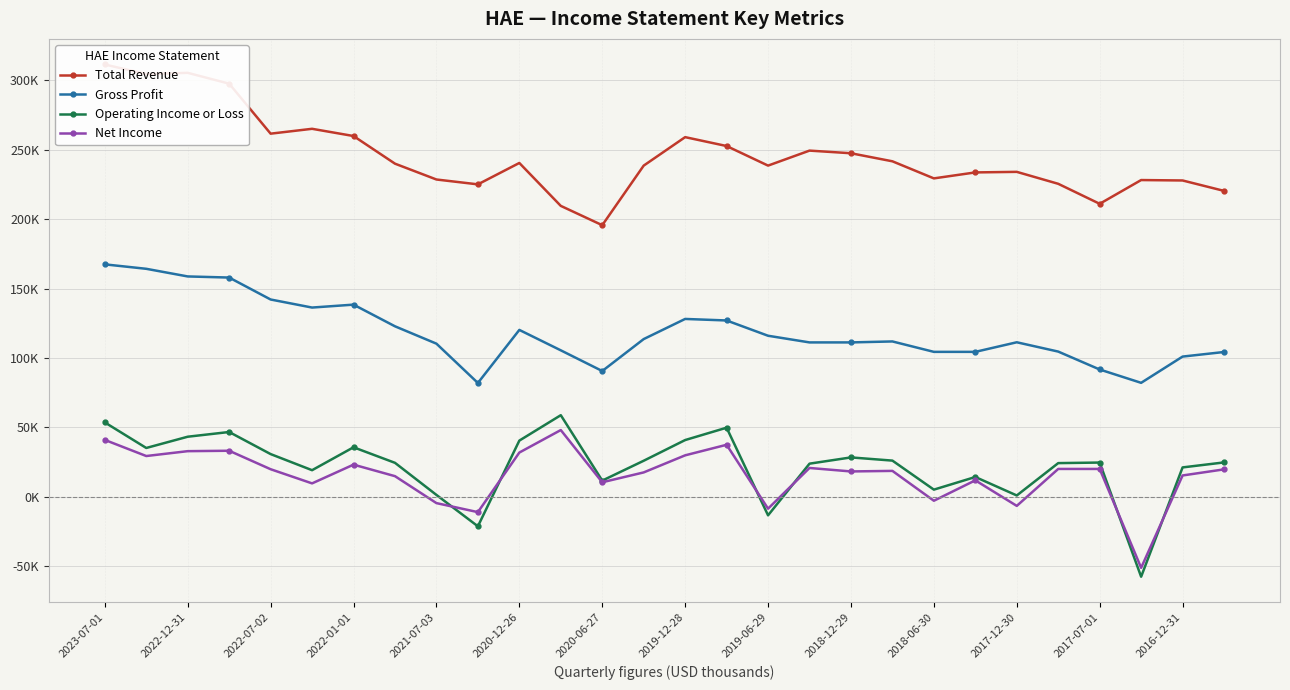

What is the minimum value shown in the chart?

-57500